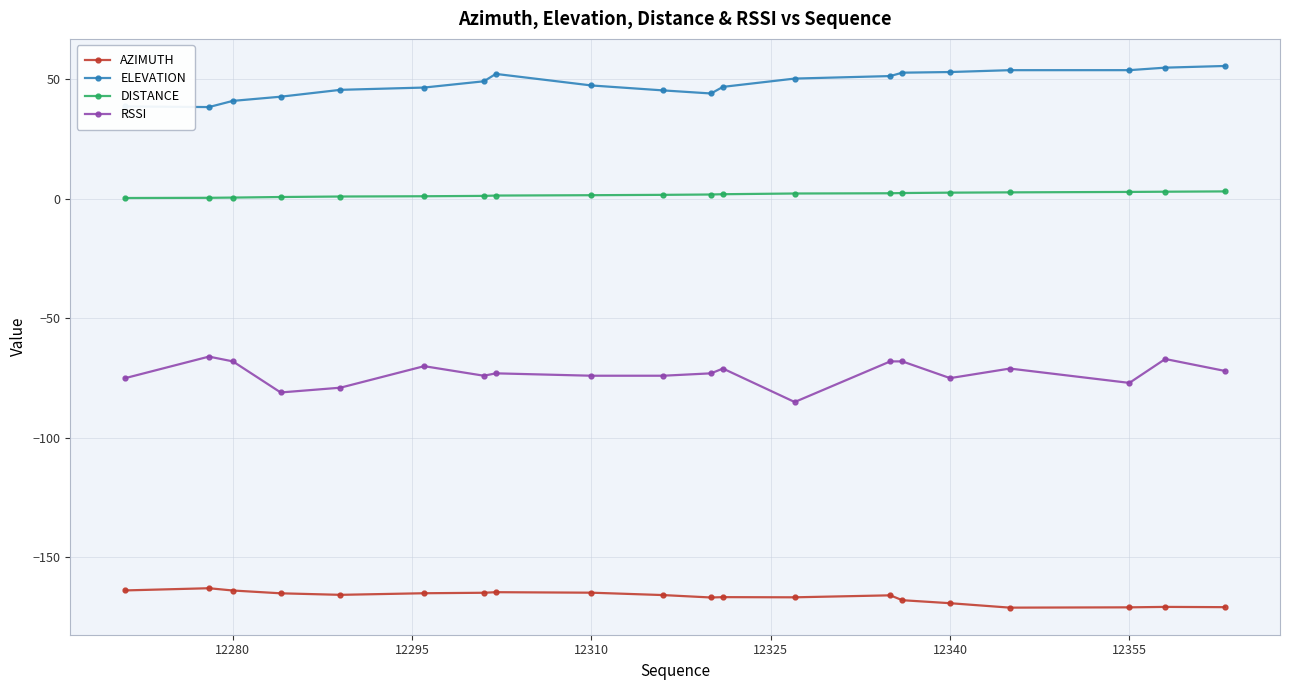

True or false: AZIMUTH and RSSI cross at least once.

False